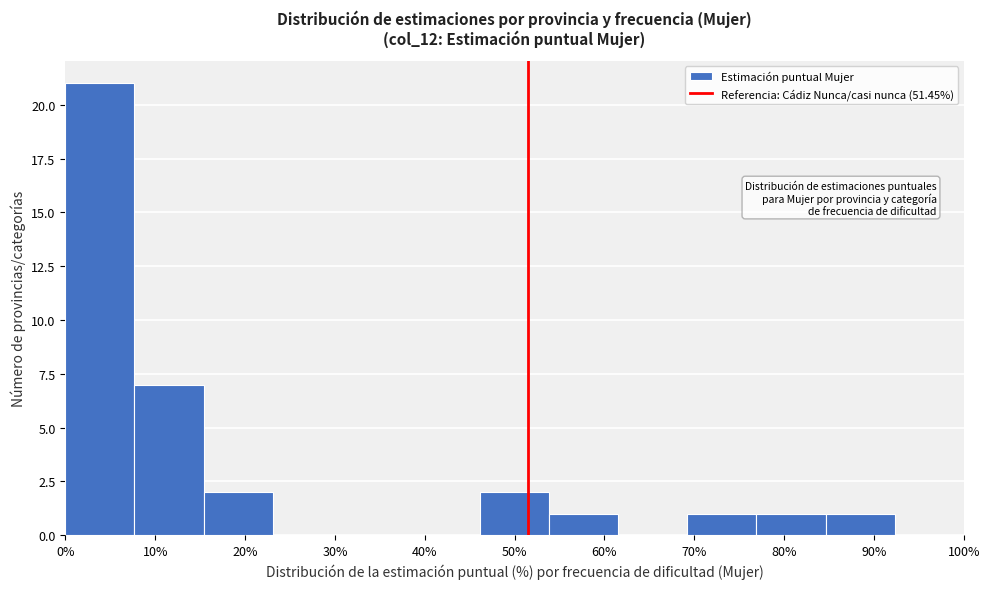

Reading left to right, transcribe this chart: for each bar, give the range it covers on the x-axis and its height. Neither the bar edges nor the heights are printed on the chart, so give them approximately, as read against the axes.

0 to 8: 21
8 to 15: 7
15 to 23: 2
23 to 31: 0
31 to 38: 0
38 to 46: 0
46 to 54: 2
54 to 62: 1
62 to 69: 0
69 to 77: 1
77 to 85: 1
85 to 92: 1
92 to 100: 0